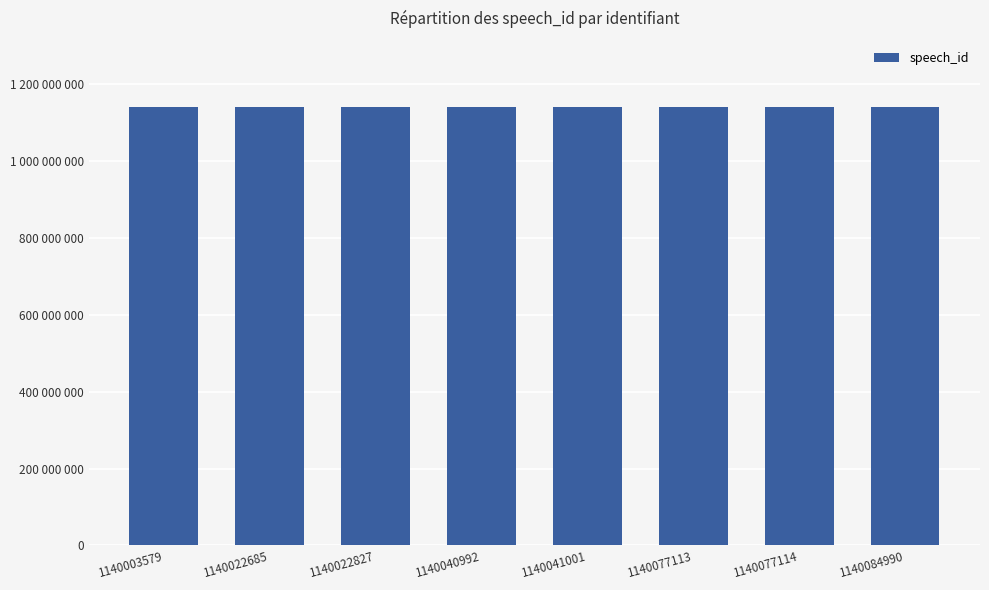

What is the change in value from 1140040992 to 1140077114?

+36122